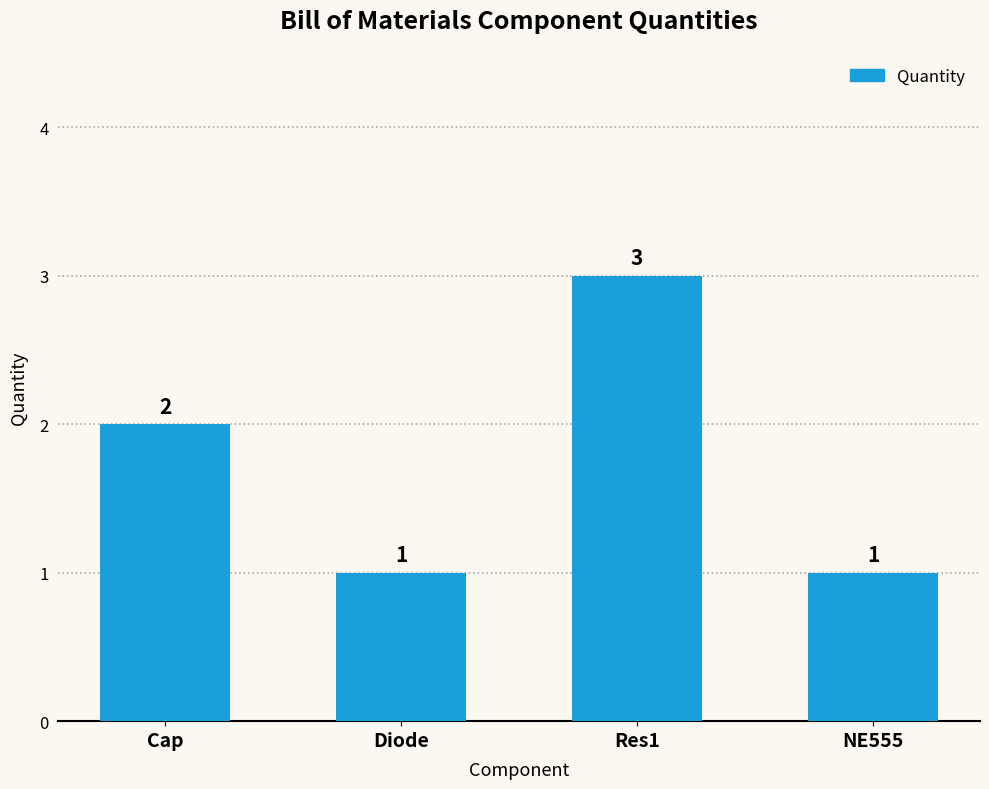

Between Diode and Cap, which is larger?

Cap